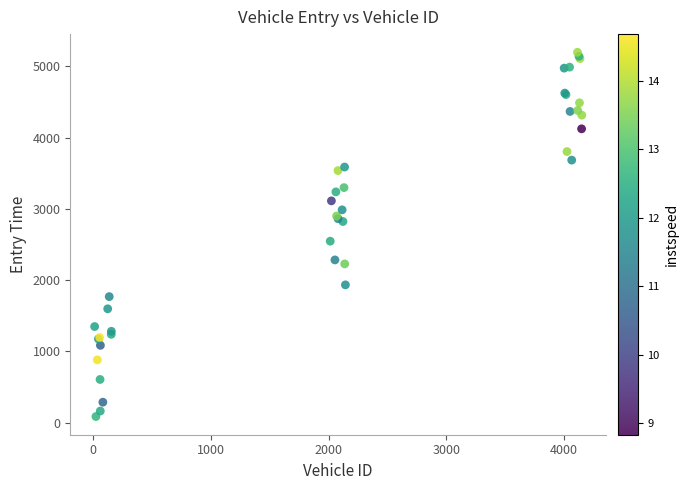

What Y value in the scatter plot is closest to 2642?

2547